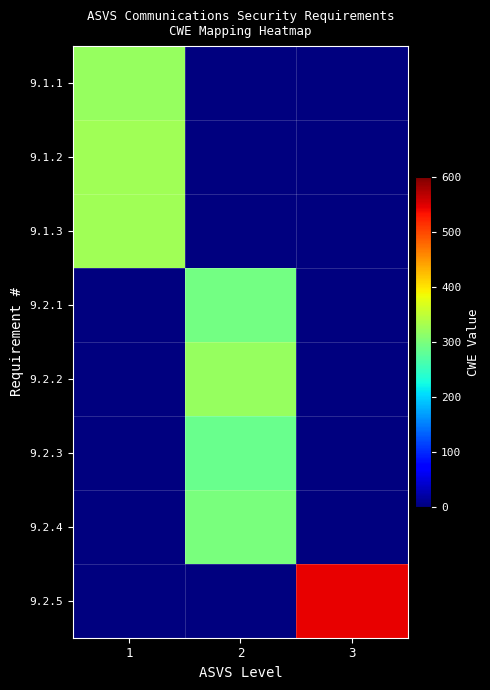

At 1, list the series in order from largest to smallest.

9.1.2, 9.1.3, 9.1.1, 9.2.1, 9.2.2, 9.2.3, 9.2.4, 9.2.5